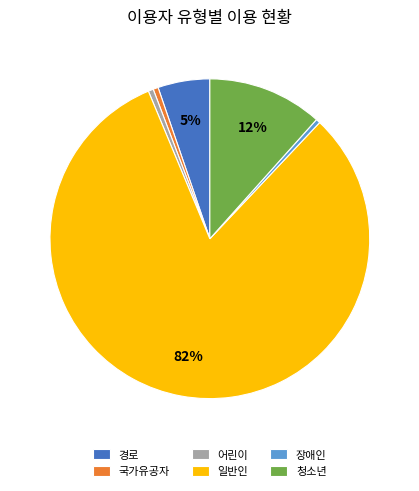

What is the majority slice?

일반인